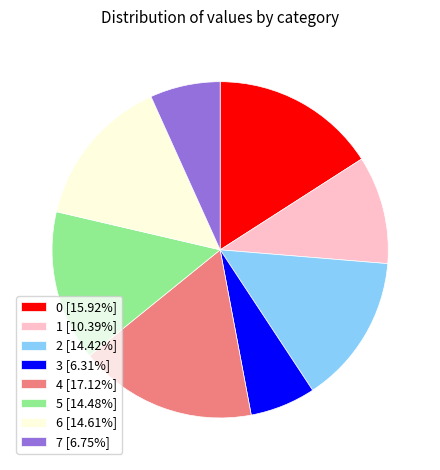

Approximately how many times larger is the value at 0 compared to 7?

2.4